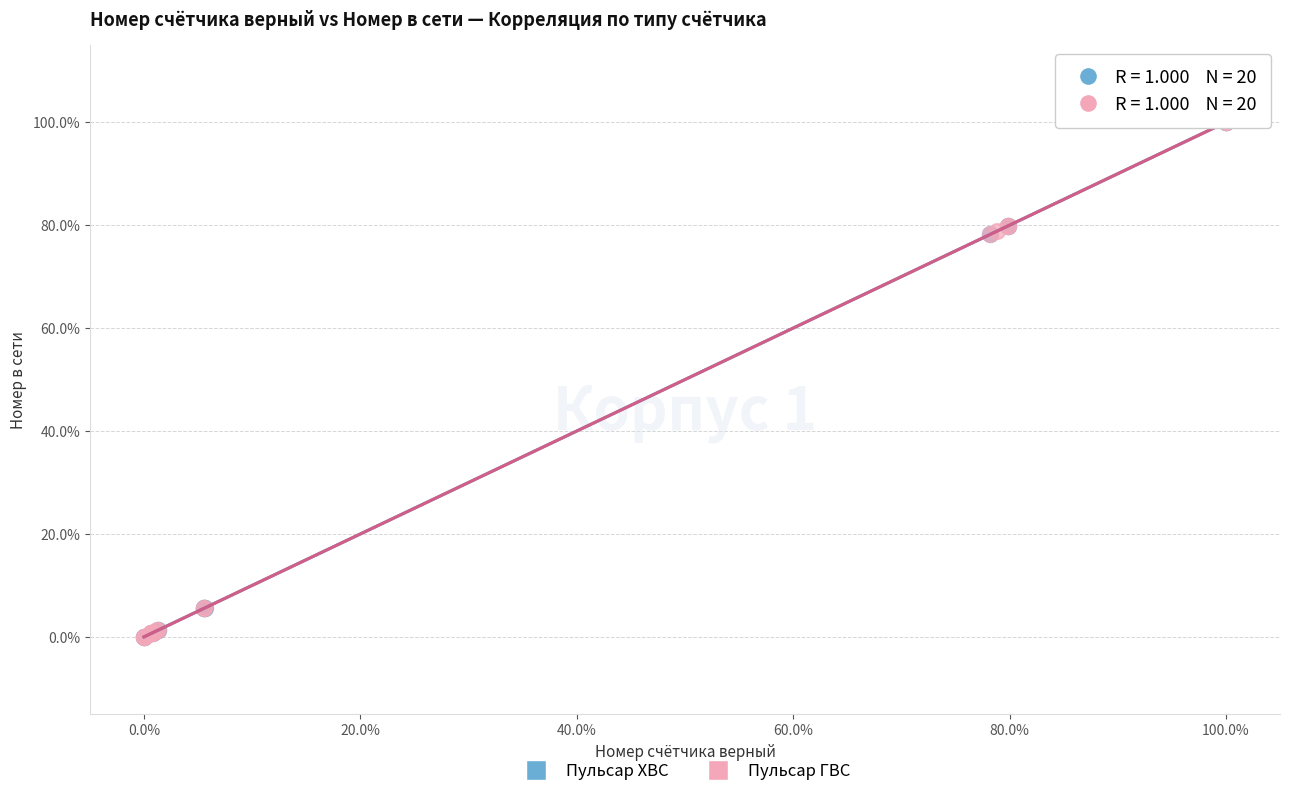

What are all the series names shown in the legend?

Пульсар ХВС, Пульсар ГВС